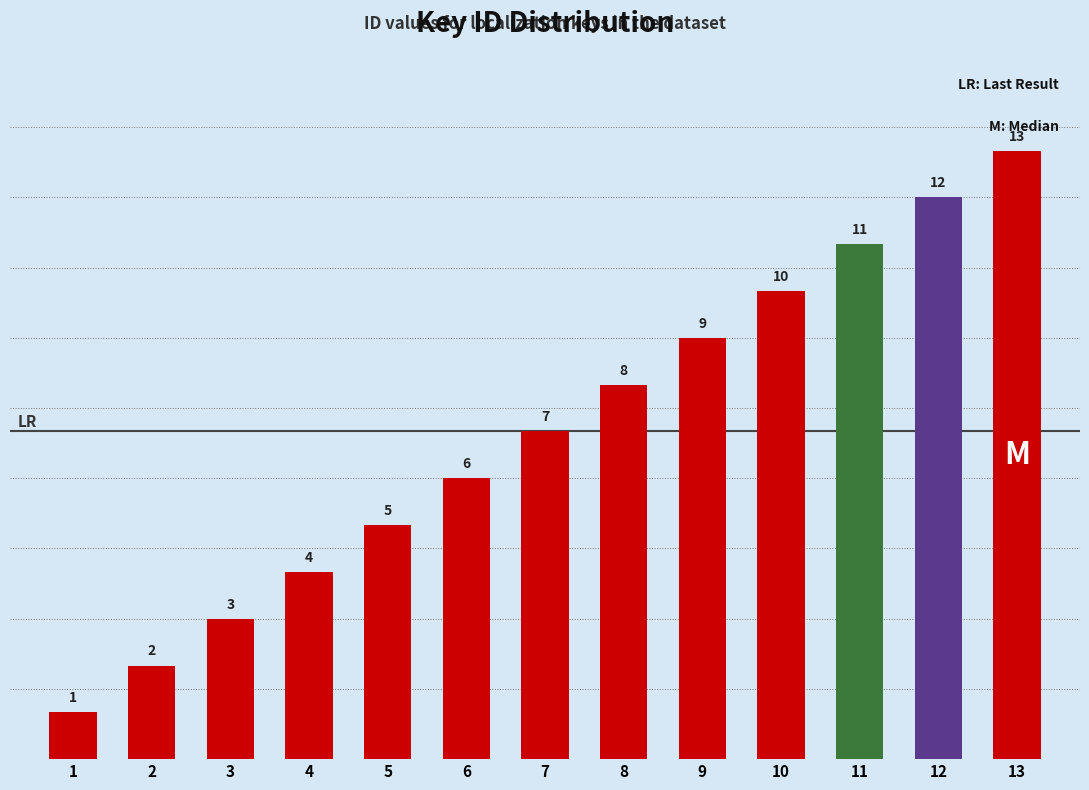

Does the chart contain any negative values?

No